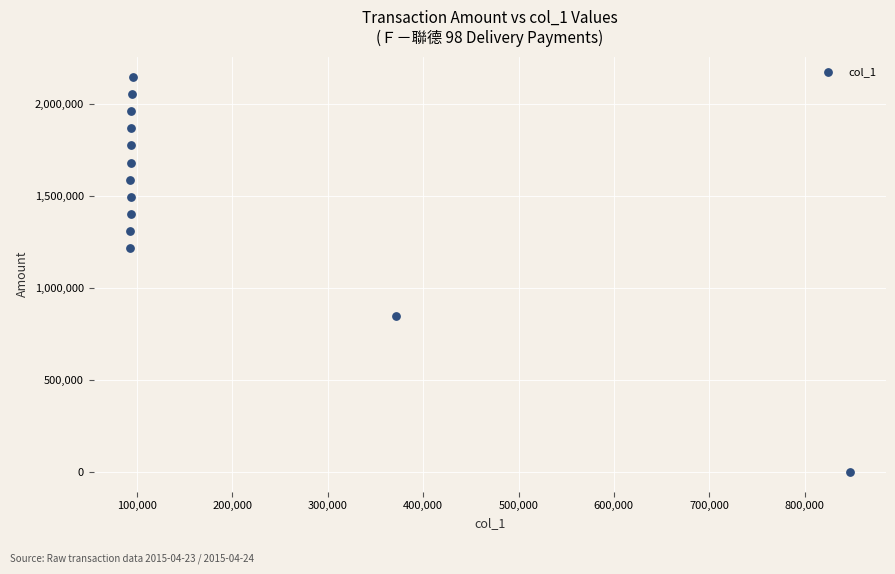

What Y value in the scatter plot is closest to 1075057?

1218741